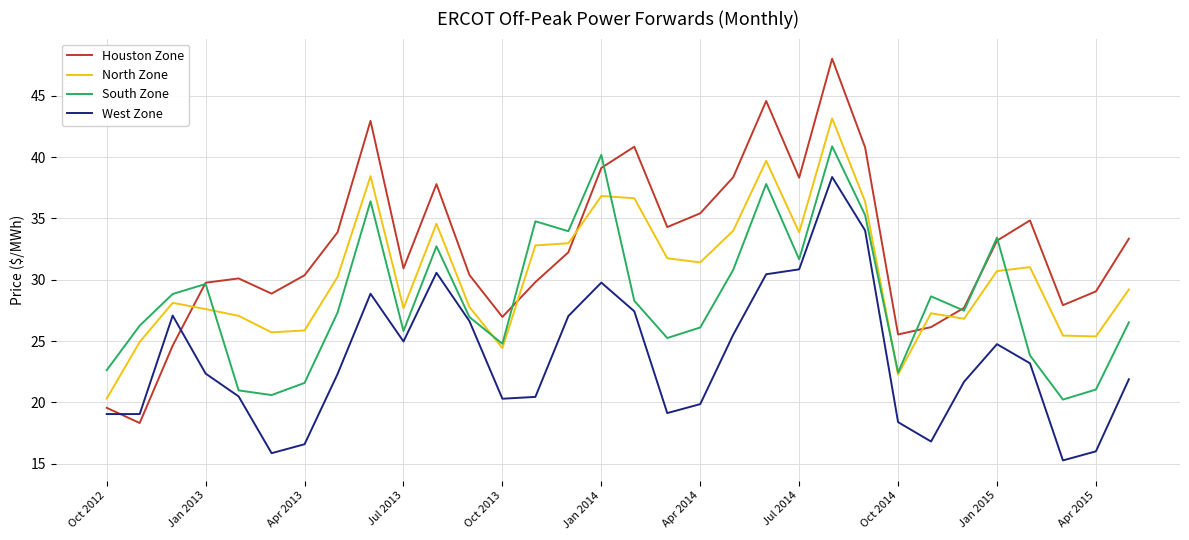

Rank the series by their average value, from highest to lowest.

Houston Zone, North Zone, South Zone, West Zone